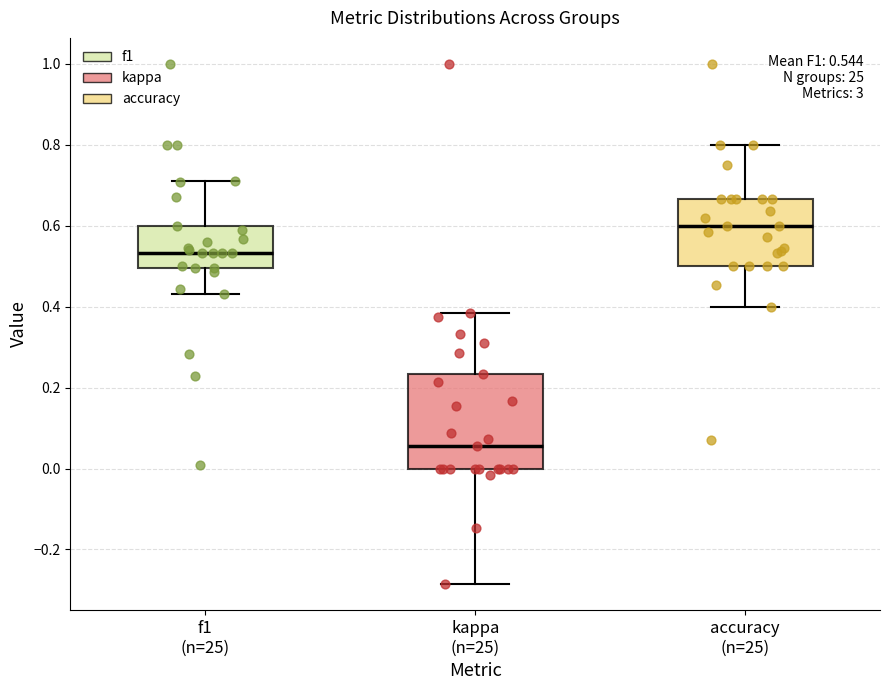

Which box is the tallest, from its lower edge to its upper edge?

kappa (n=25)